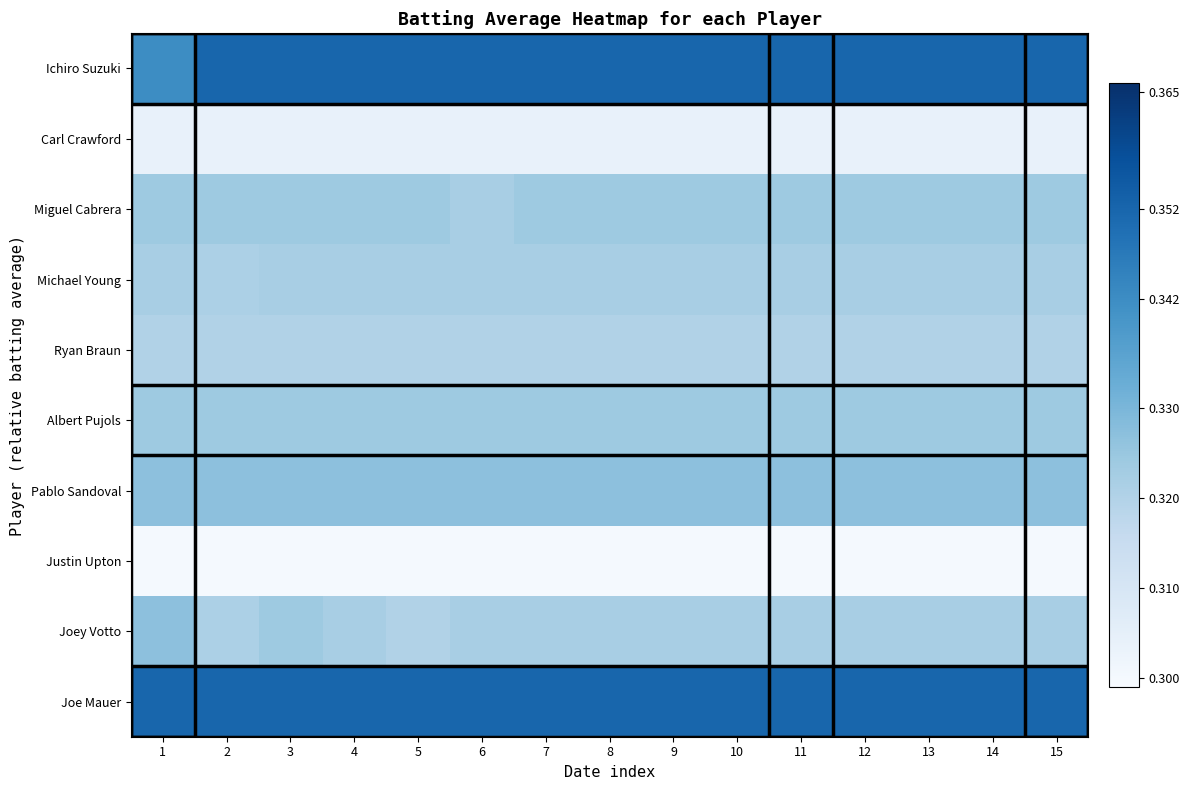

At which category is the sum across all series the highest?

3